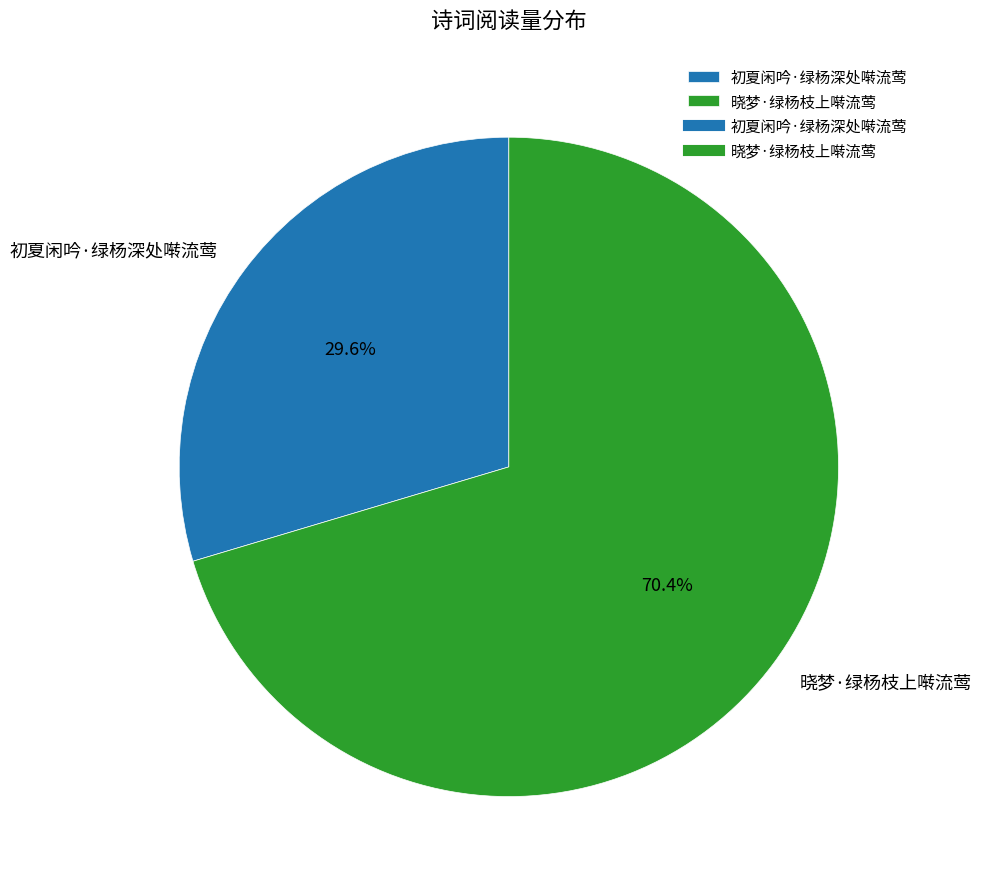

What percentage is NOT represented by 初夏闲吟·绿杨深处啭流莺?

70.4%